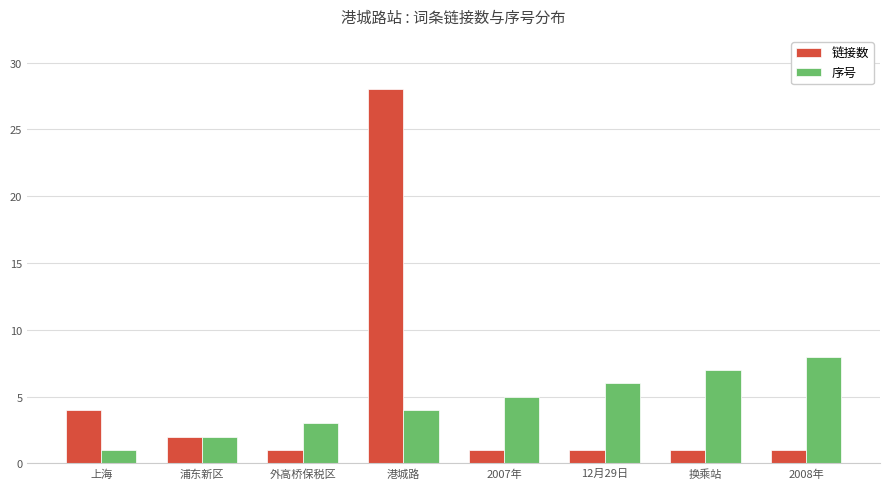

Which series changed the most between 外高桥保税区 and 2008年?

序号